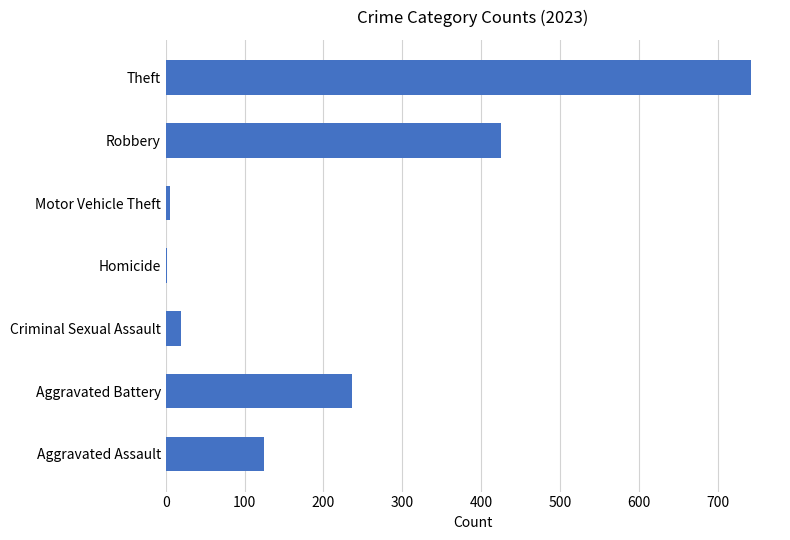

At which label is the value closest to 372?

Robbery